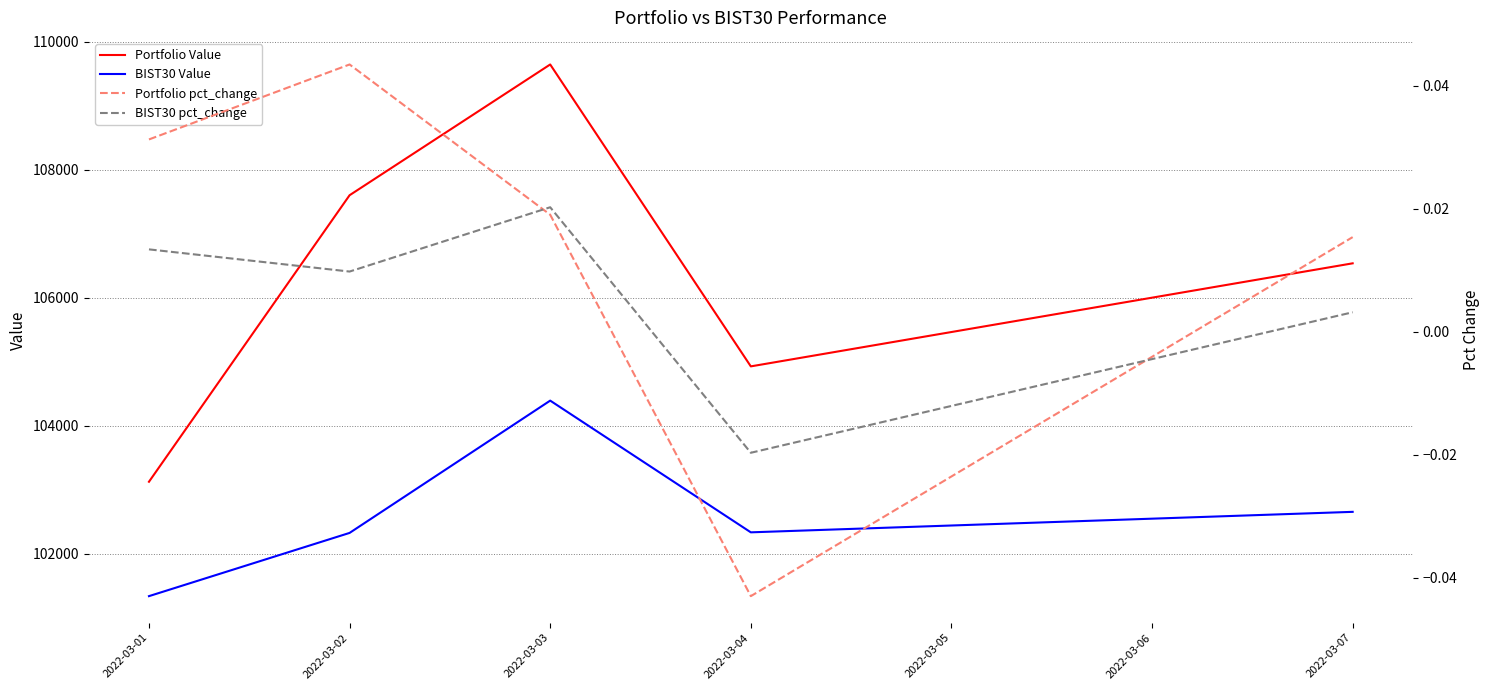

At which label does BIST30 pct_change reach its peak?

2022-03-03